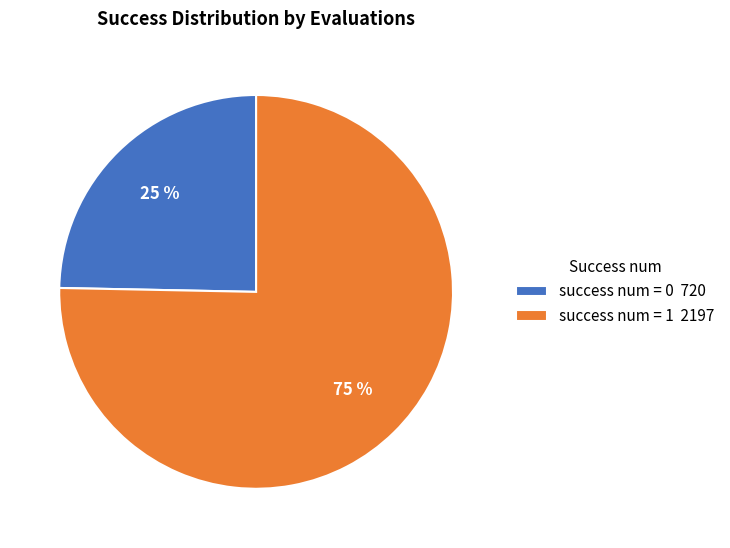

To the nearest percent, what is the average slice percentage?

50%